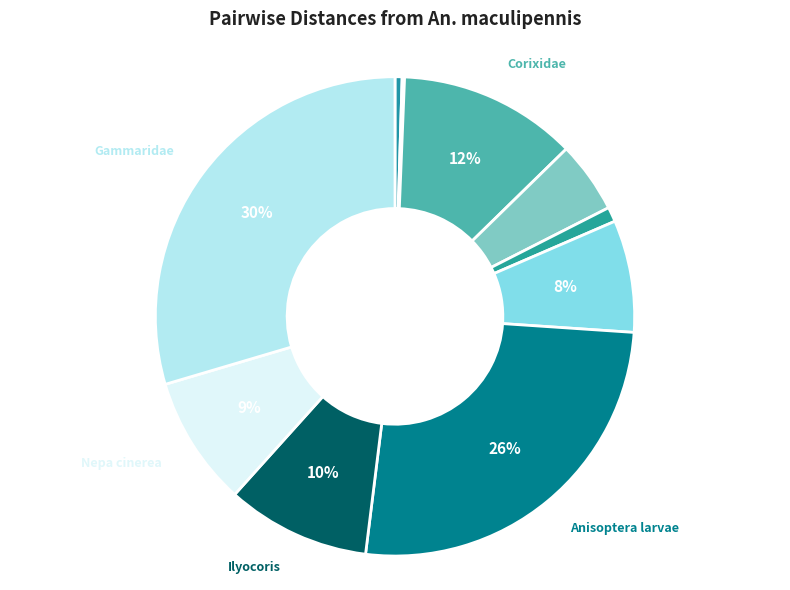

To the nearest percent, what is the difference between the largest and smallest slice percentages?

29%